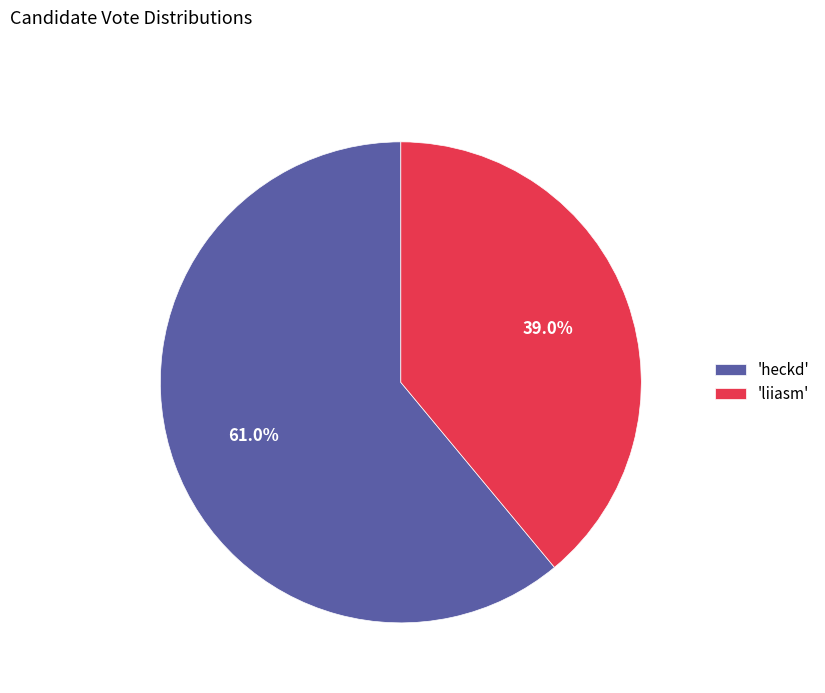

What percentage is NOT represented by 'liiasm'?

61.0%